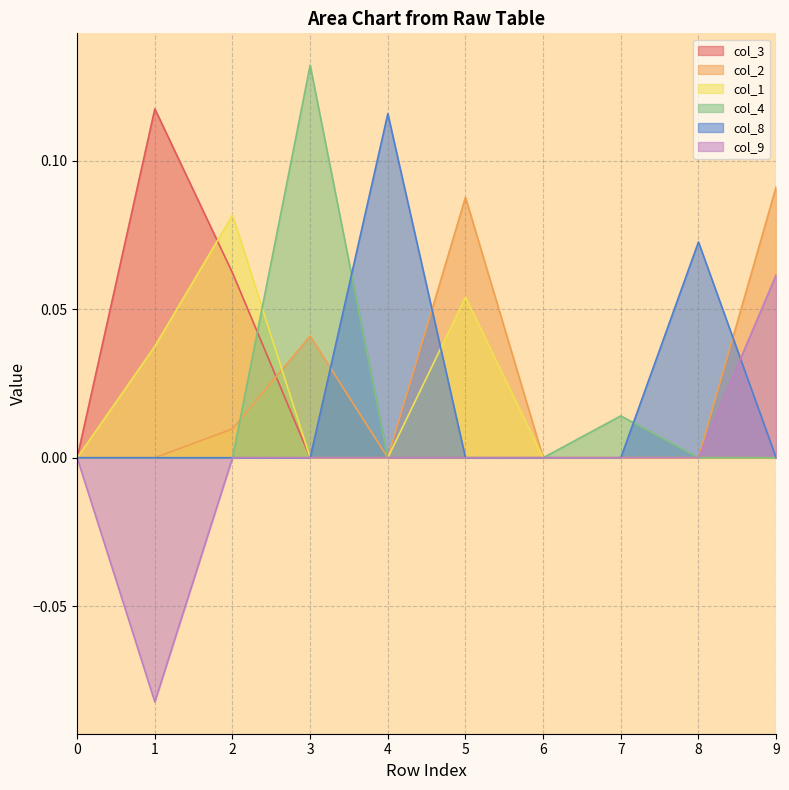

Reading right to left, extract all data points from this chart.

col_3: 0.0	0.0	0.0	0.0	0.0	0.0	0.0	0.1	0.1	0.0
col_2: 0.1	0.0	0.0	0.0	0.1	0.0	0.0	0.0	0.0	0.0
col_1: 0.0	0.0	0.0	0.0	0.1	0.0	0.0	0.1	0.0	0.0
col_4: 0.0	0.0	0.0	0.0	0.0	0.0	0.1	0.0	0.0	0.0
col_8: 0.0	0.1	0.0	0.0	0.0	0.1	0.0	0.0	0.0	0.0
col_9: 0.1	0.0	0.0	0.0	0.0	0.0	0.0	0.0	-0.1	0.0